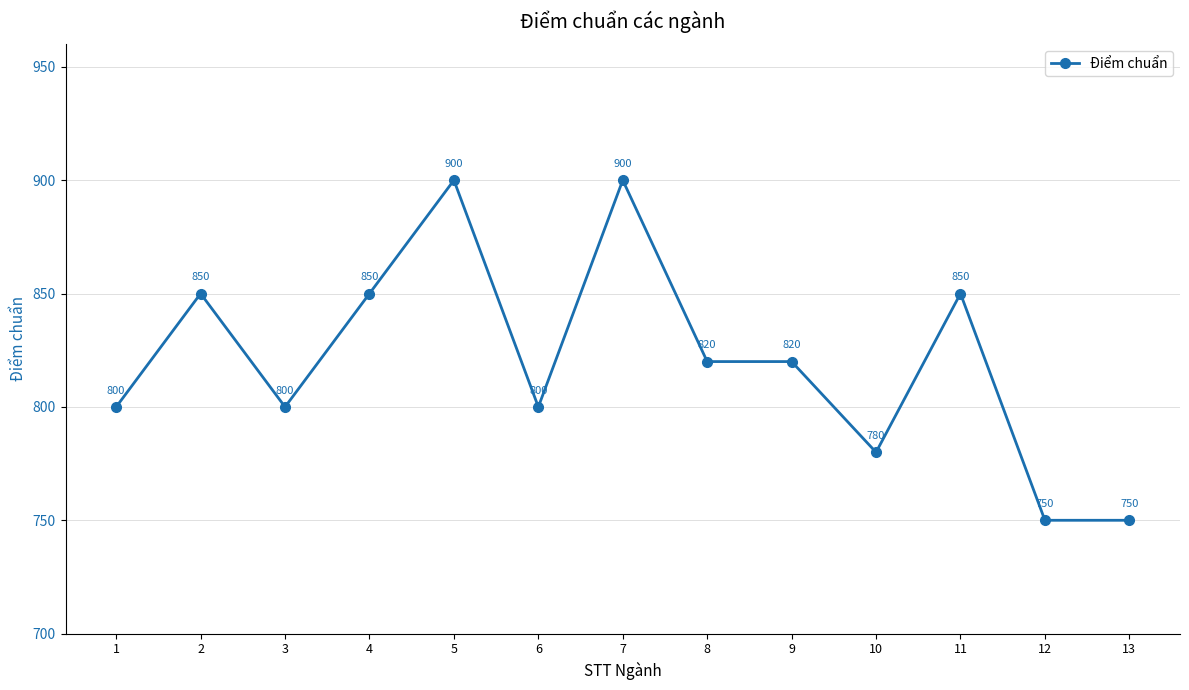

Reading left to right, extract all data points from this chart.

800	850	800	850	900	800	900	820	820	780	850	750	750